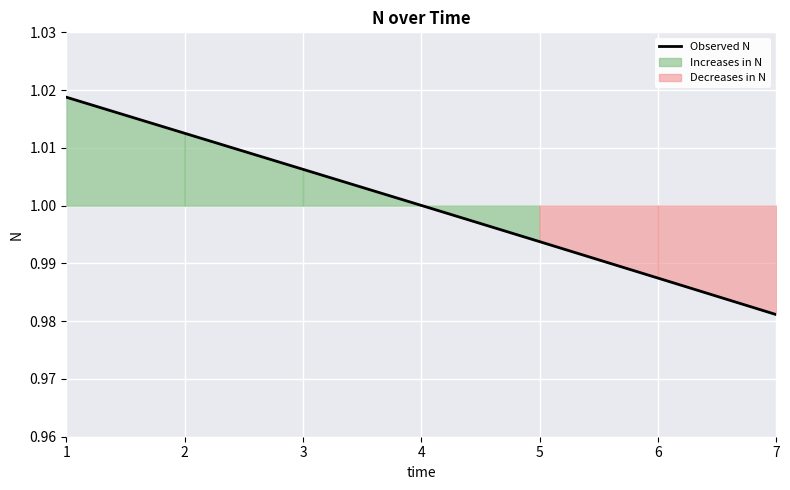

How many values exceed 1?

4